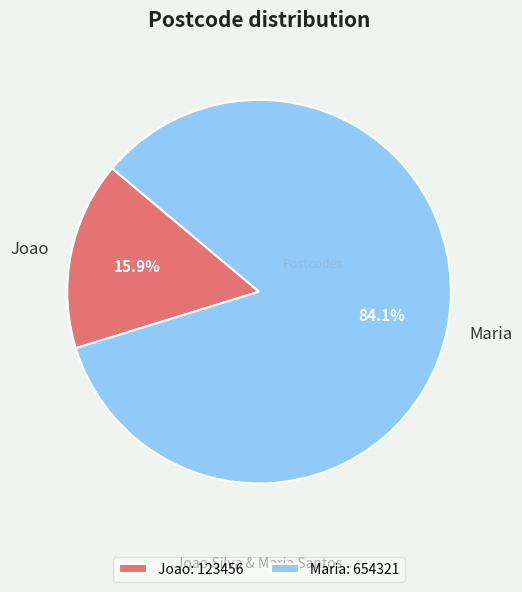

Rank the categories by value from lowest to highest.

Joao, Maria